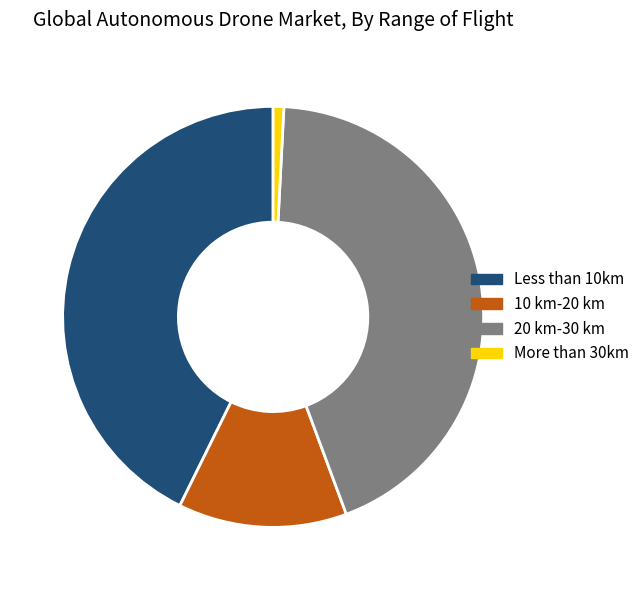

Does any single category account for the majority?

No